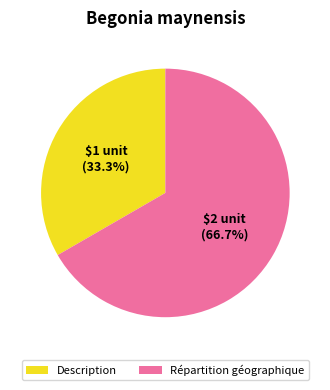

How many segments does this pie chart have?

2